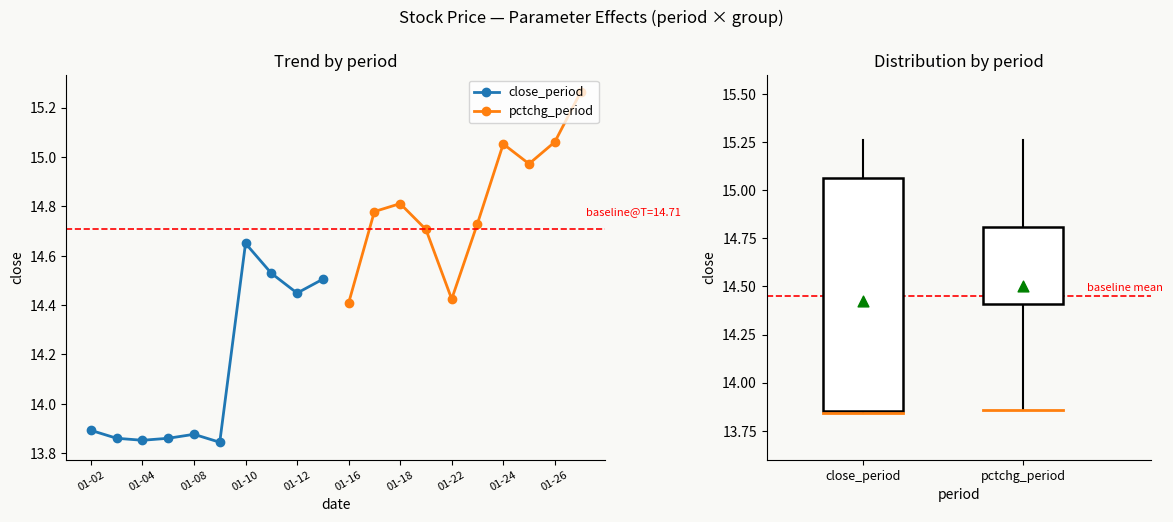

What are all the series names shown in the legend?

close_period, pctchg_period